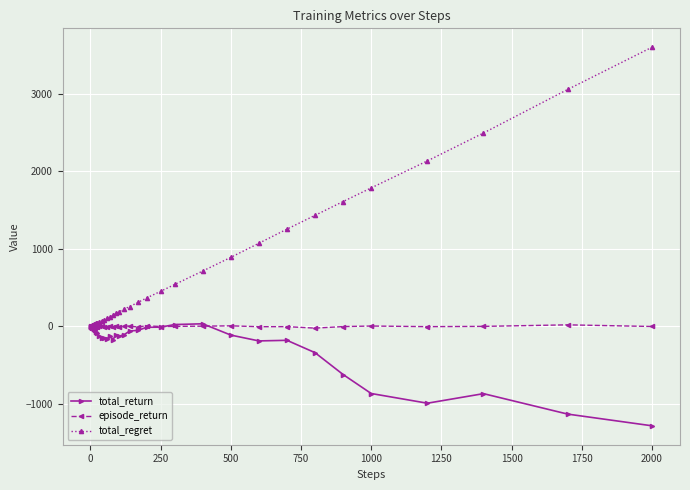

Which series has the largest range (max minus min)?

total_regret